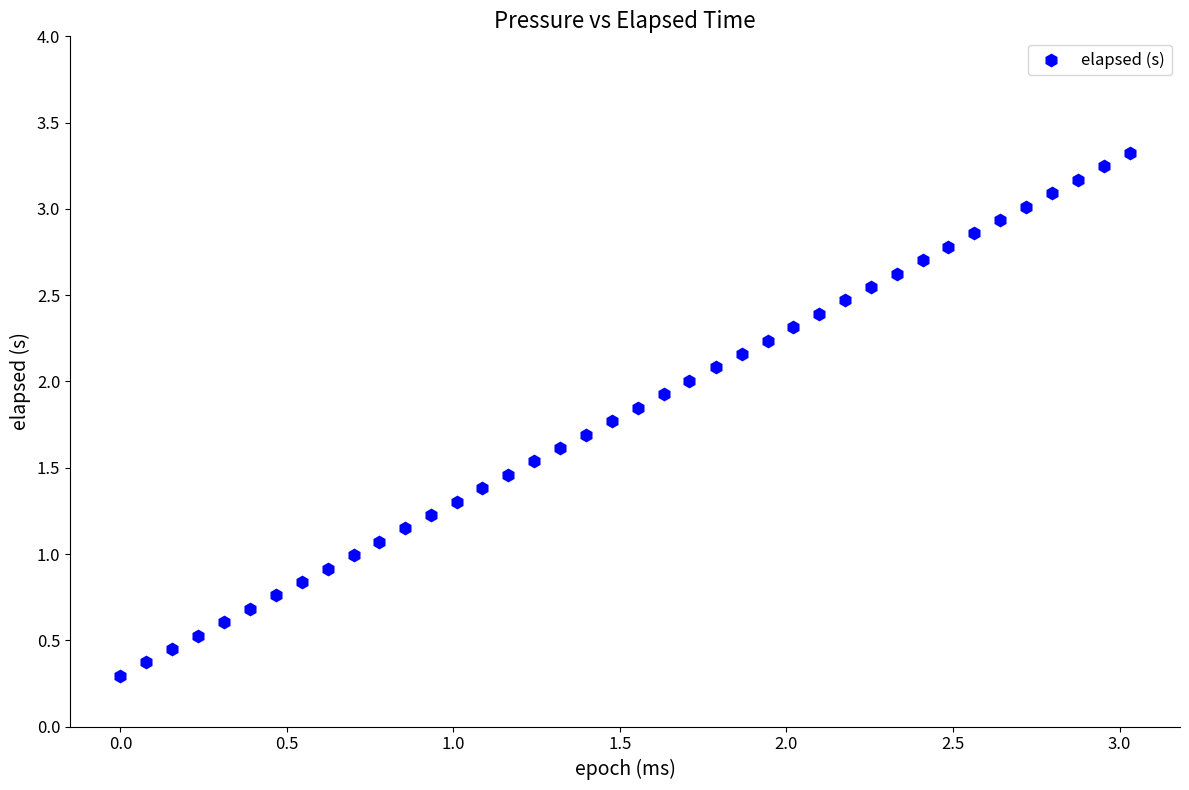

What is the range of X values (max minus min)?

3.0